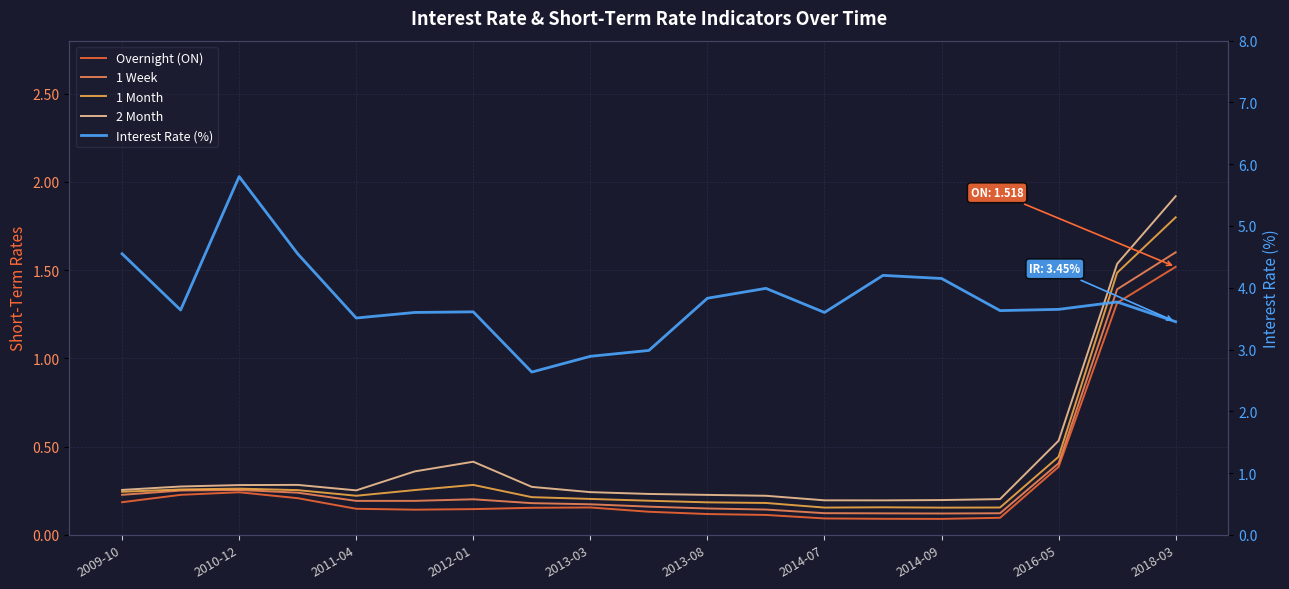

Which series has the largest range (max minus min)?

Interest Rate (%)